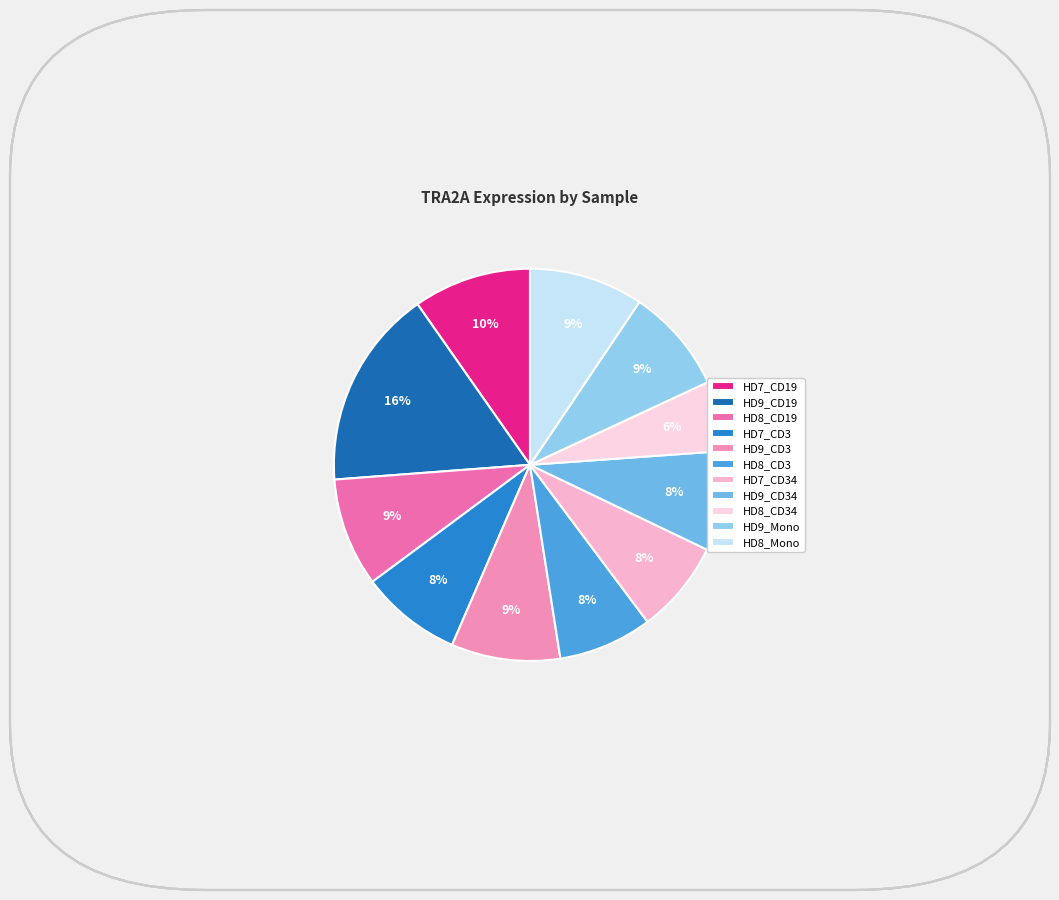

To the nearest percent, what is the combined percentage of HD8_CD3 and HD9_CD3?

17%